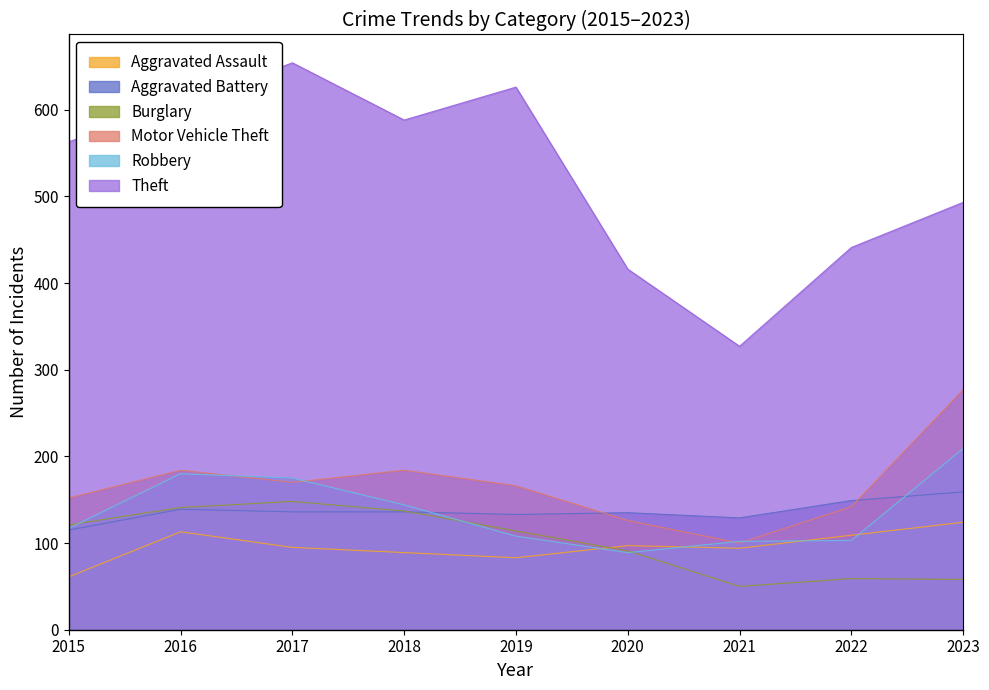

What is the value of the Aggravated Battery point at the 2nd from the left?

139